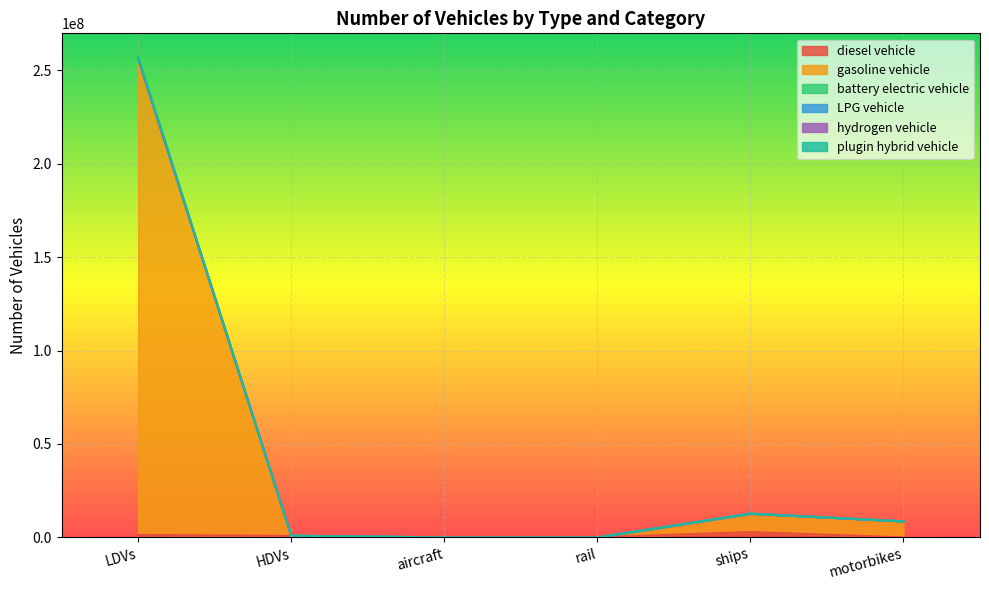

At which category does the chart reach its minimum across all series?

motorbikes